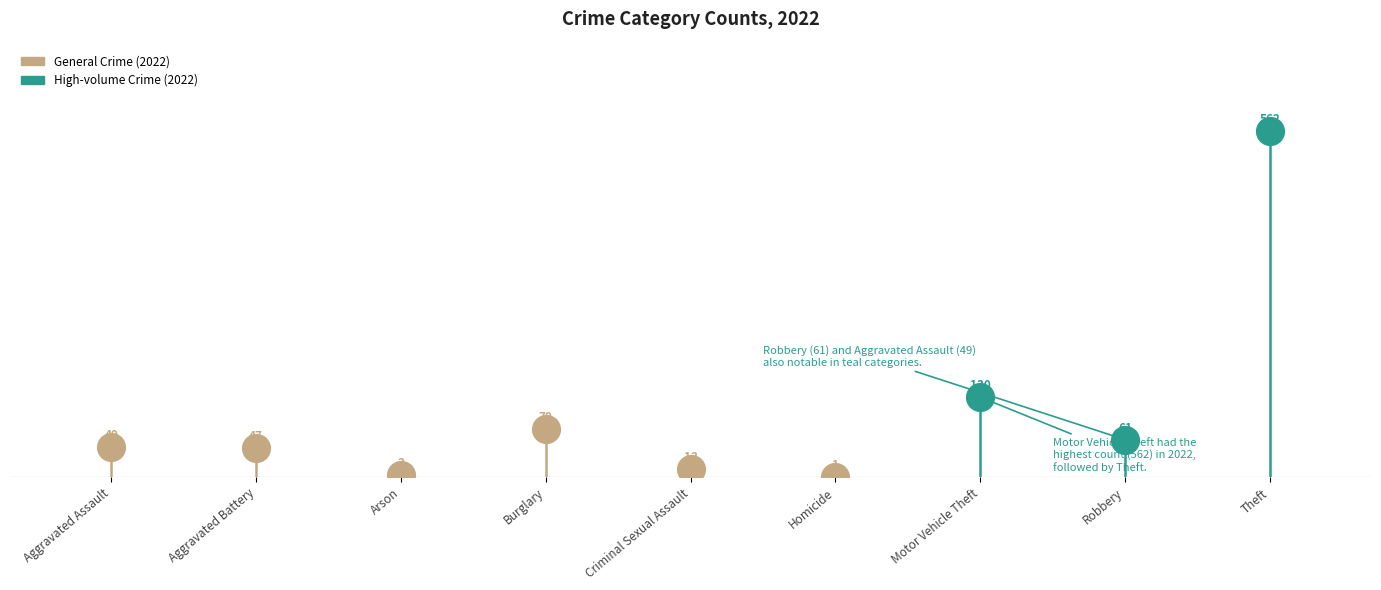

True or false: 2019 has a value of 60 at Aggravated Assault.

False